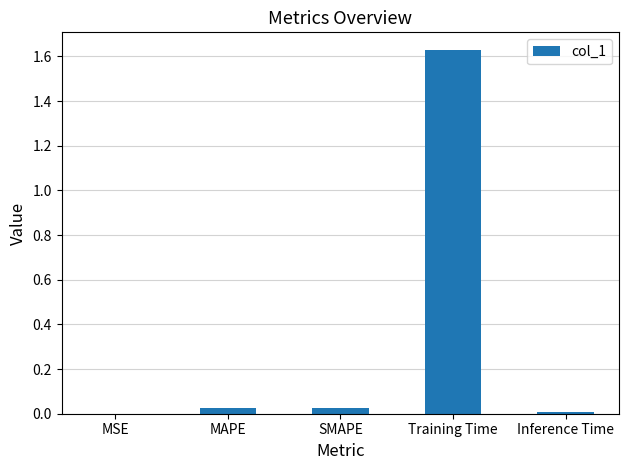

True or false: the data shows 0.0 at SMAPE.

True